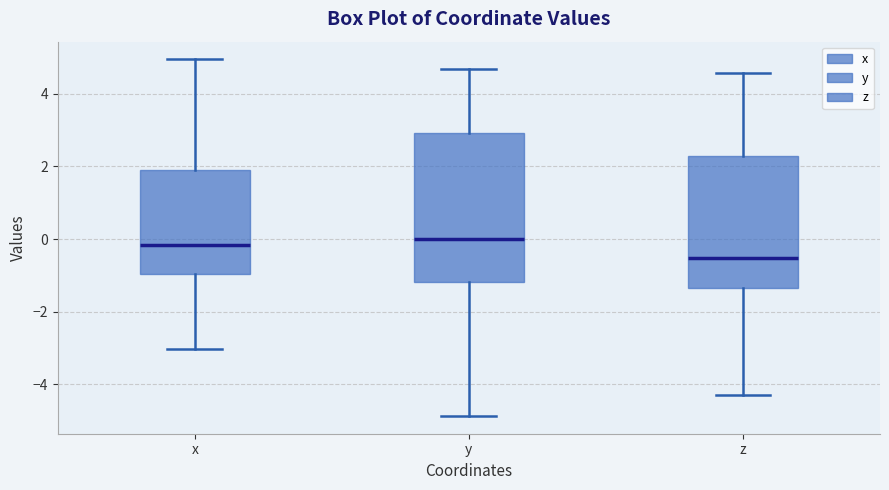

Where is the upper edge of the box for x on the y-axis? The values are not printed on the chart, so give them approximately, as read against the axis.

2.0